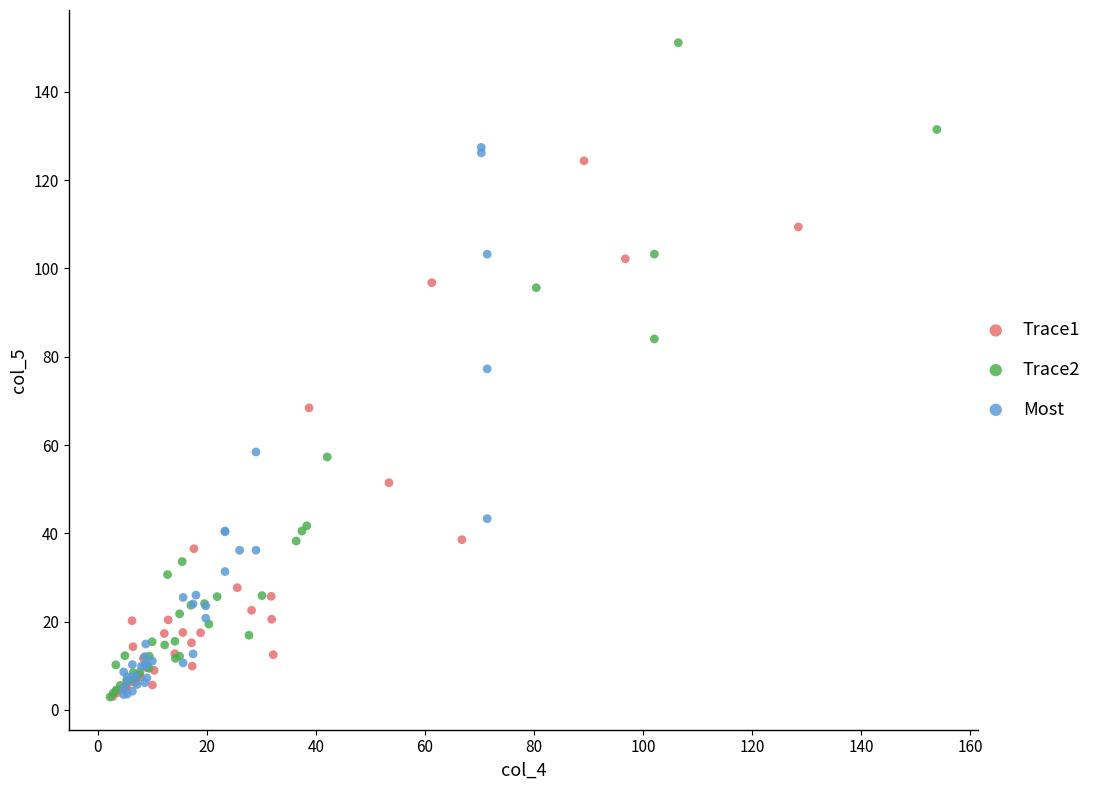

What are all the series names shown in the legend?

Trace1, Trace2, Most